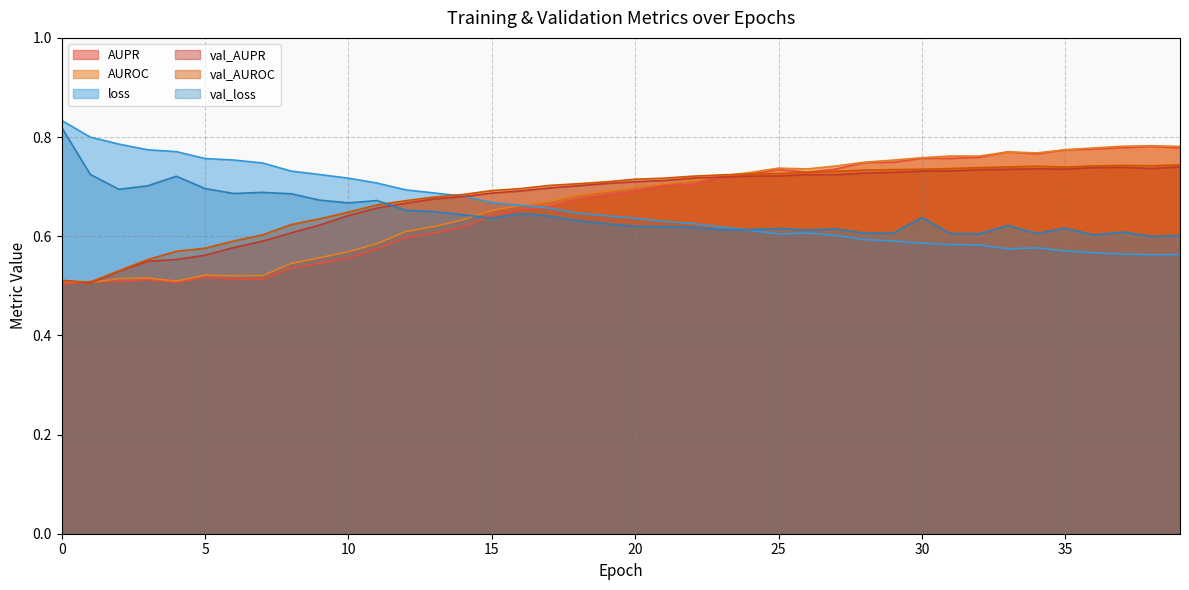

After their last crossing, which series has the higher values: loss or AUPR?

AUPR